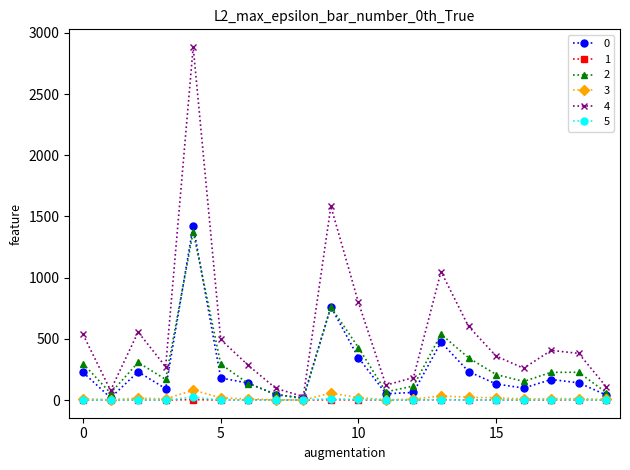

True or false: 2 has more than 2 interior local peaks.

True